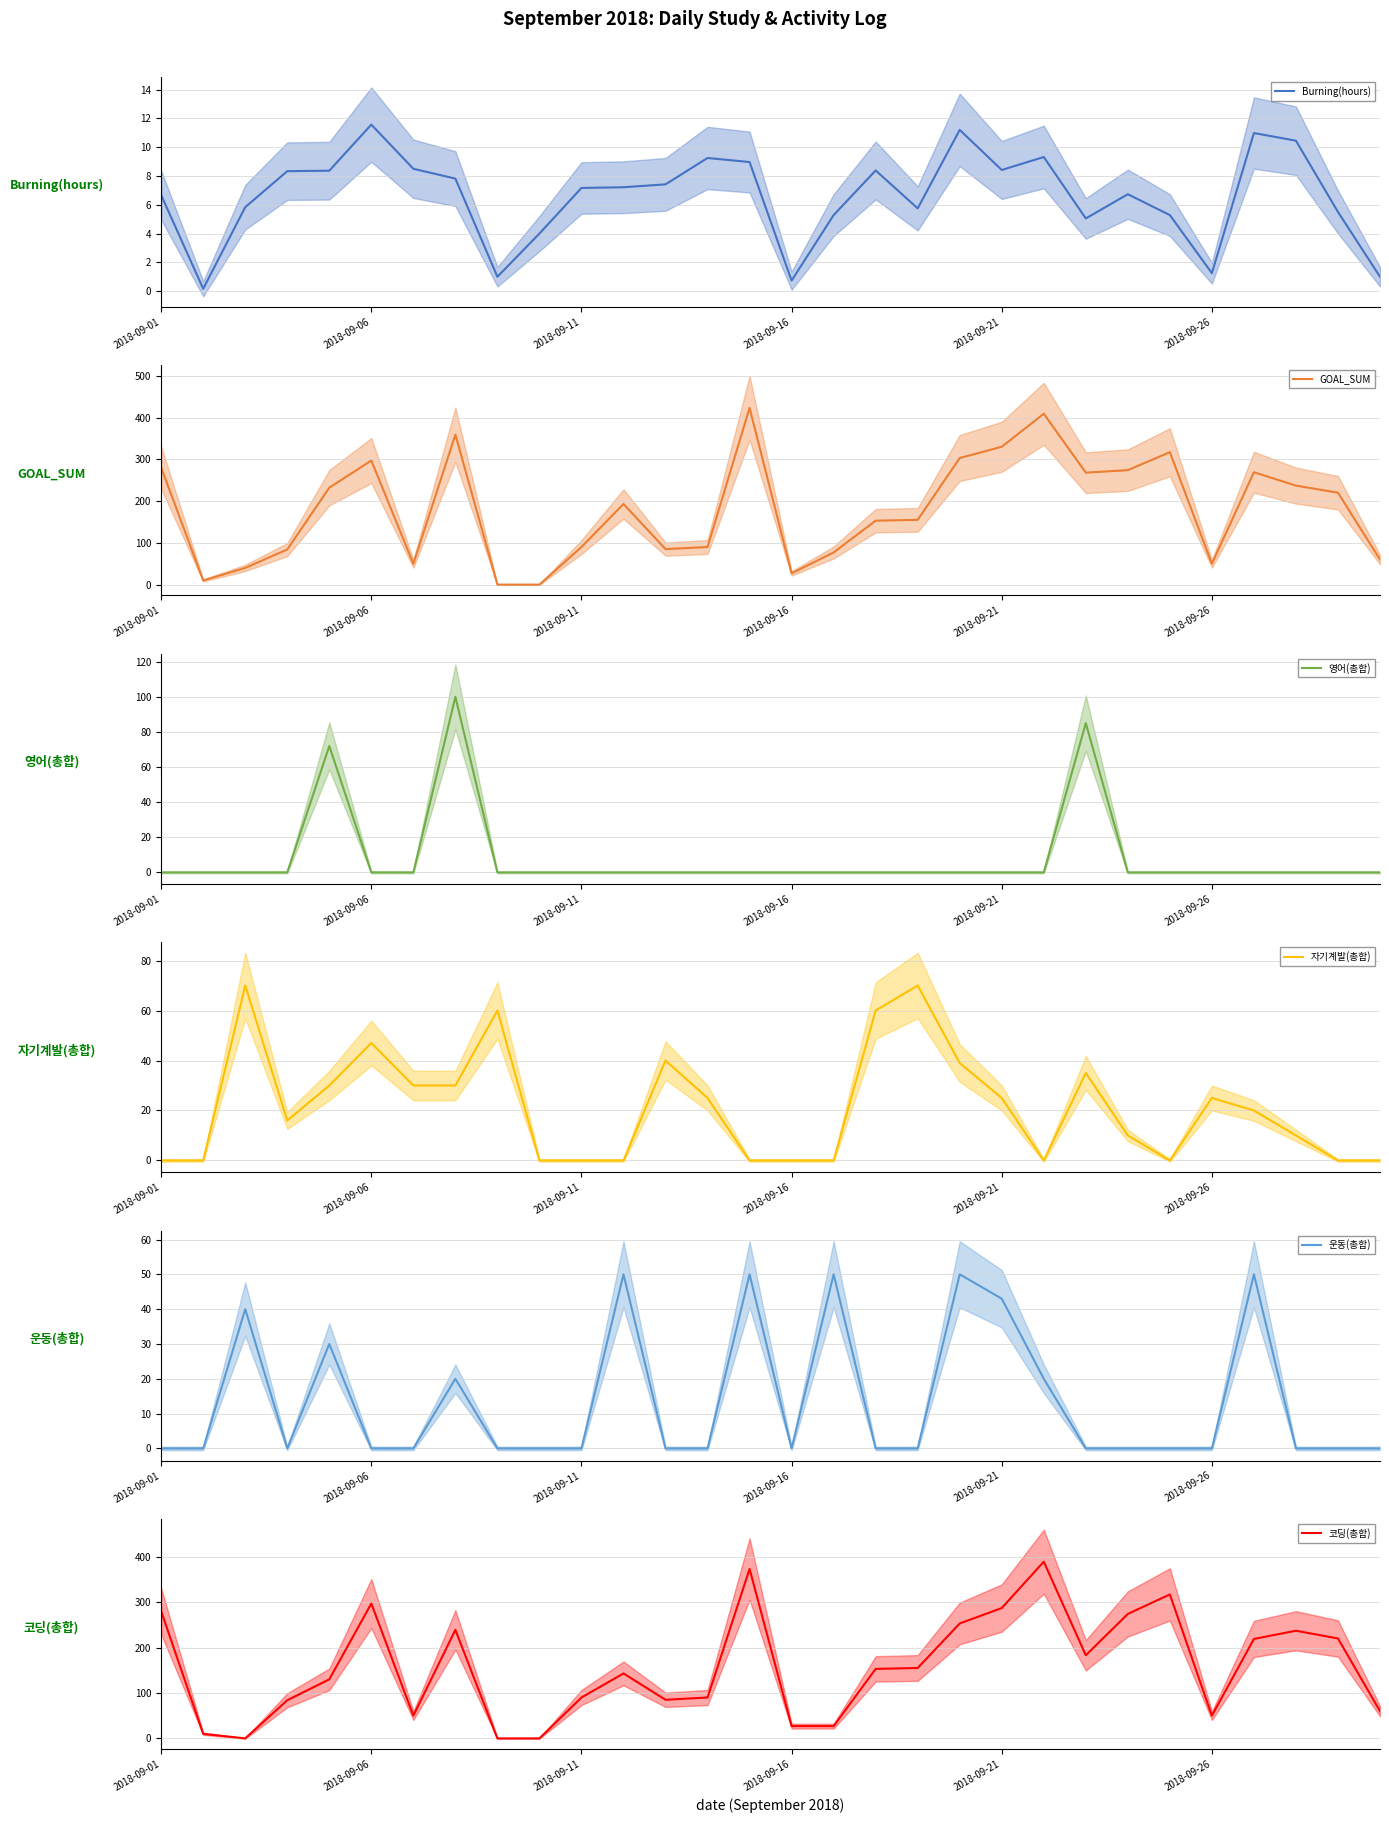

True or false: 운동(총합) has more than 1 interior local peaks.

True